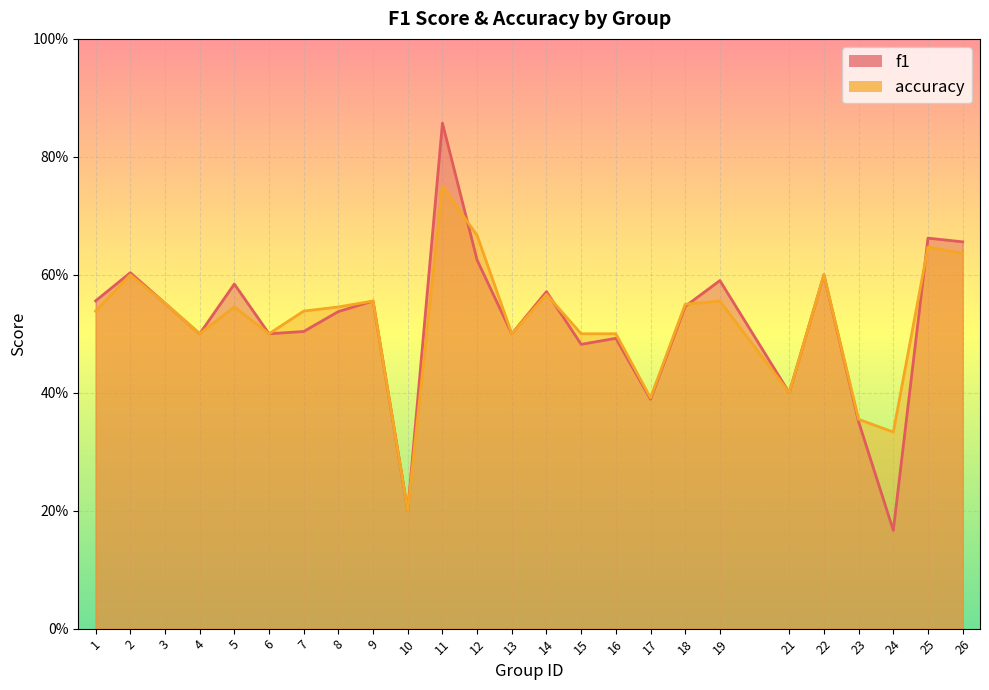

At which category does f1 reach its first local peak?

2